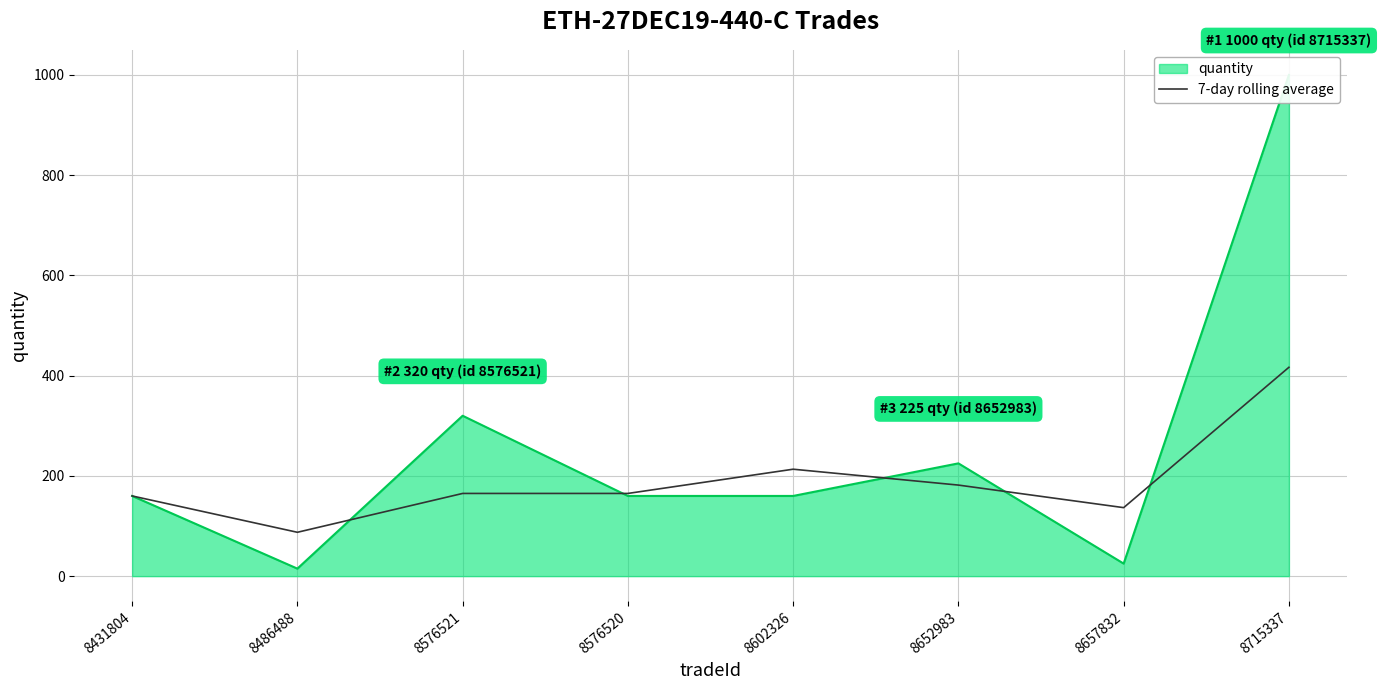

How many lines are shown in the chart?

1